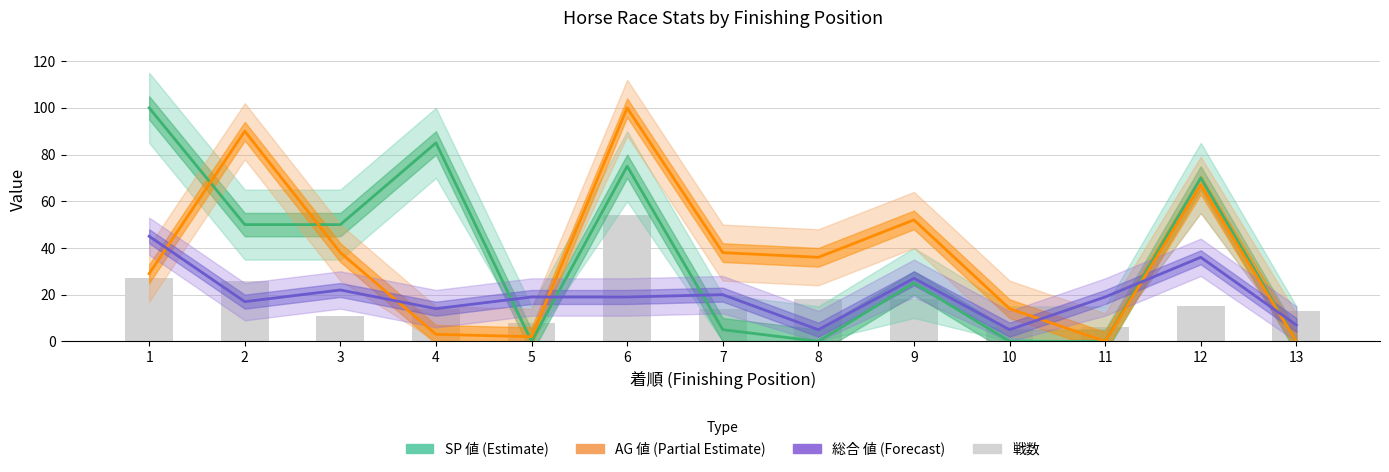

What is the maximum value for 総合 値?

45